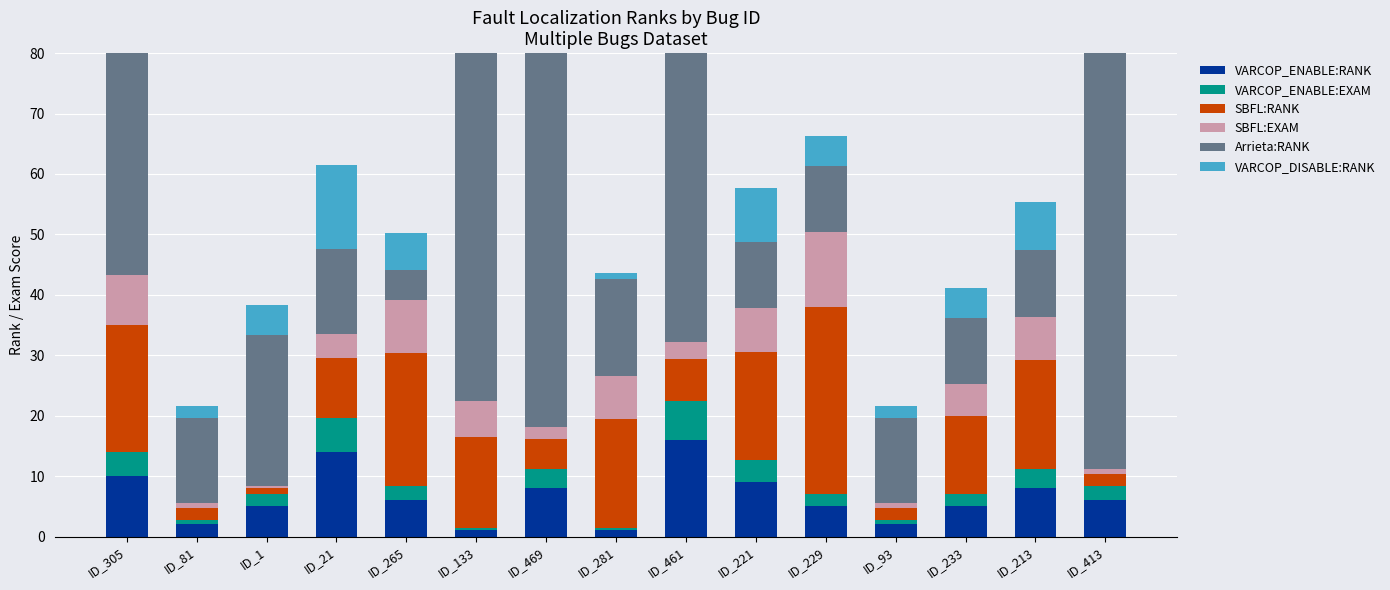

Between ID_221 and ID_93, which series saw the biggest shift?

SBFL:RANK